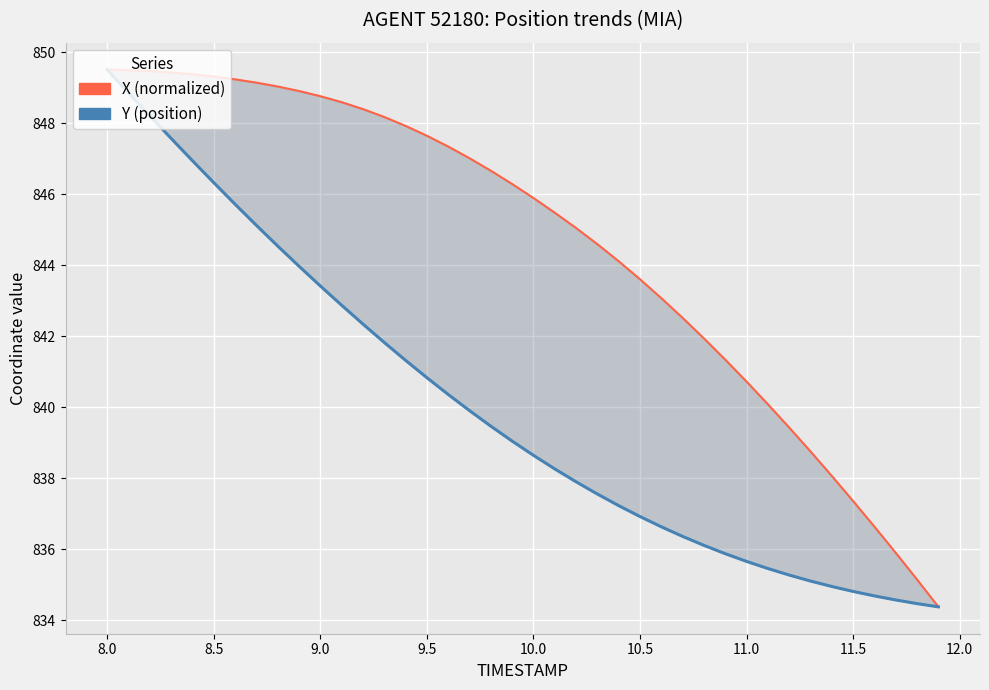

Rank the series at 9.5 from highest to lowest value.

X (normalized), Y (position)